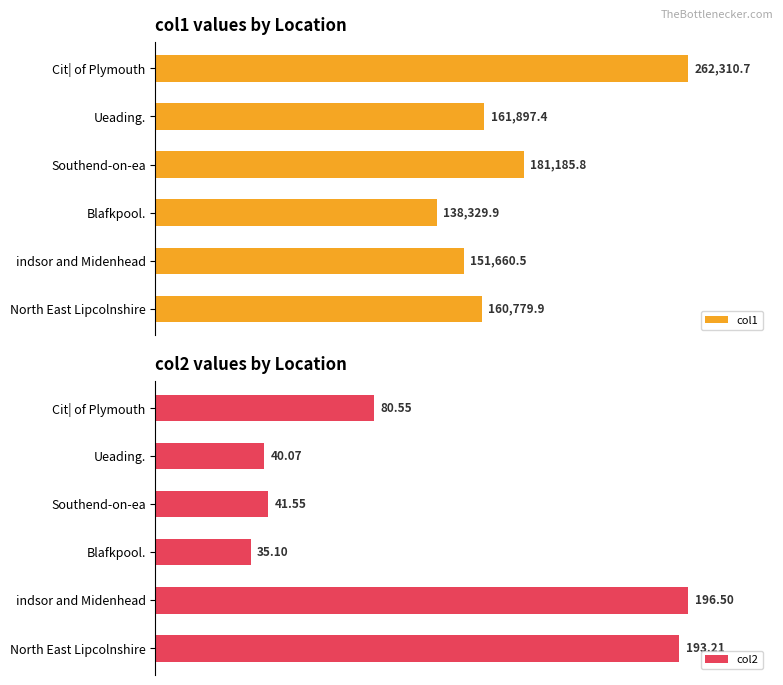

How many values in the col2 series exceed 80?

3